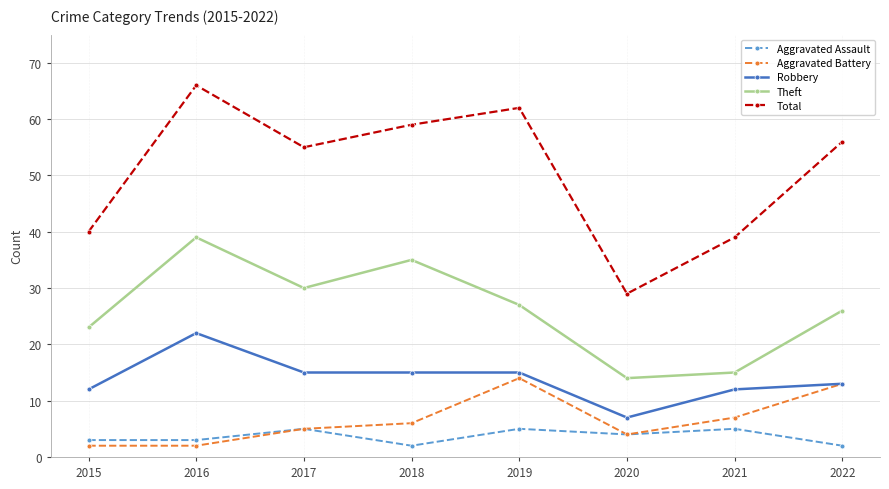

What is the difference between the second highest and minimum values in the Aggravated Battery series?

11